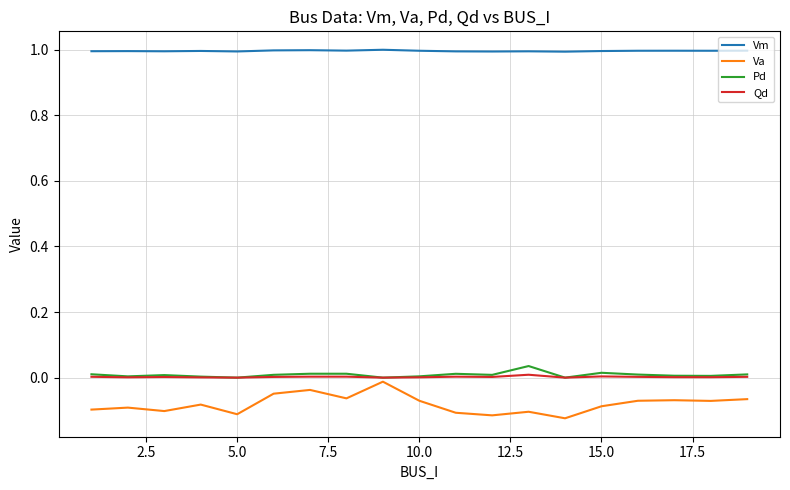

True or false: Vm and Qd cross at least once.

False